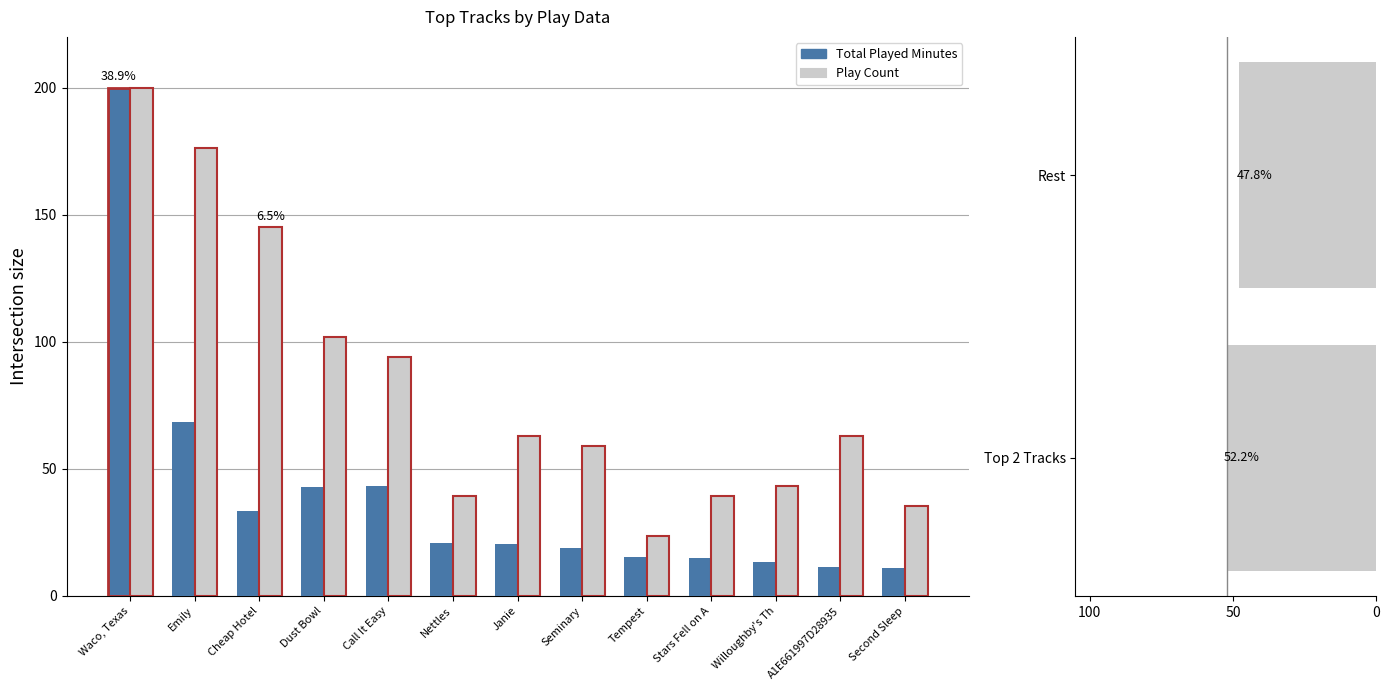

List the series in order of their overall mean, lowest first.

Total Played Minutes, Play Count